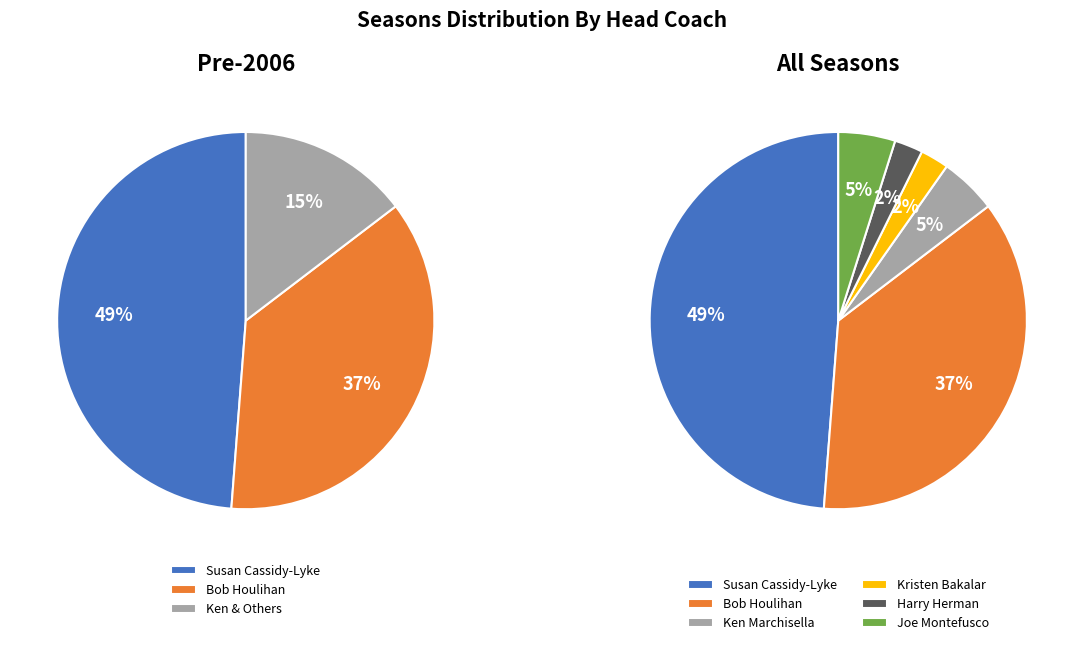

Is Kristen Bakalar the majority of the pie?

No